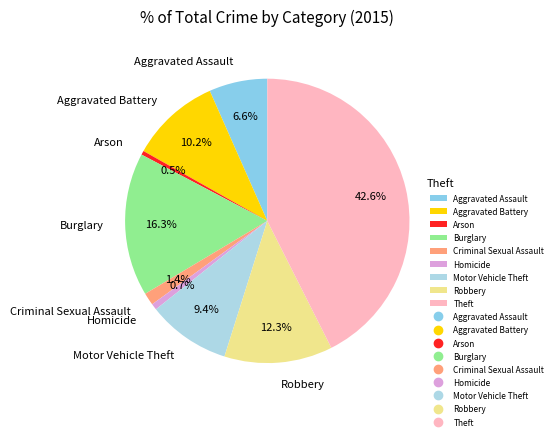

Combined, what portion of the pie is Criminal Sexual Assault and Burglary?

17.7%